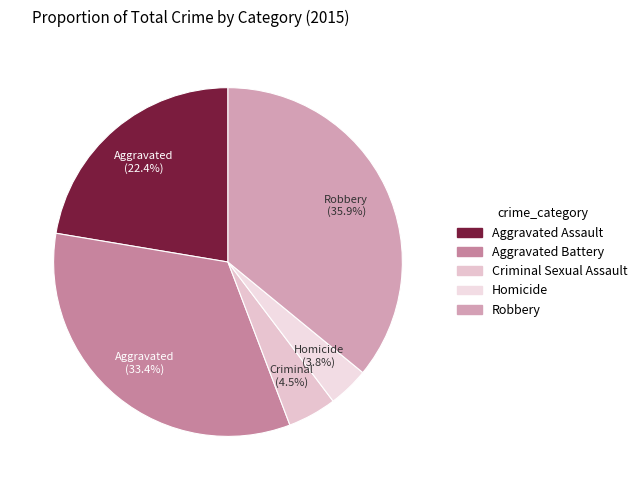

Is there any slice that represents more than half of the pie?

No